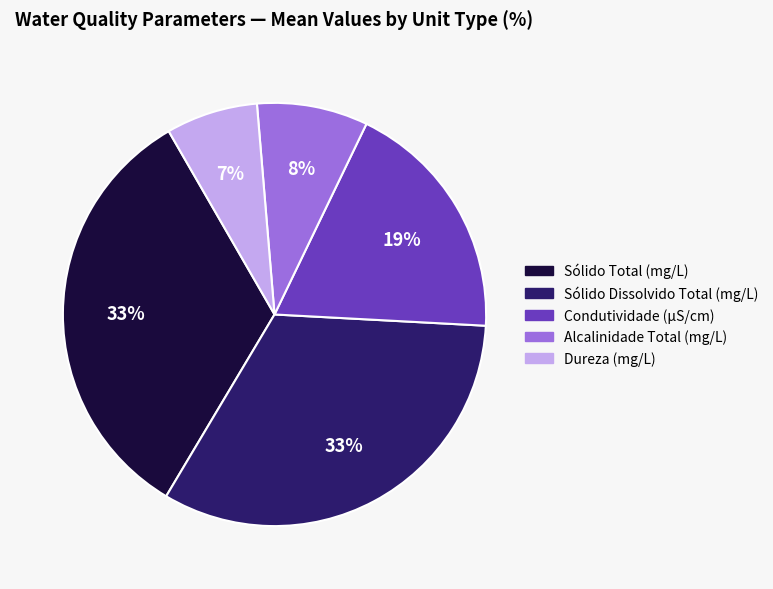

Combined, do Sólido Total (mg/L) and Alcalinidade Total (mg/L) account for over 50%?

No